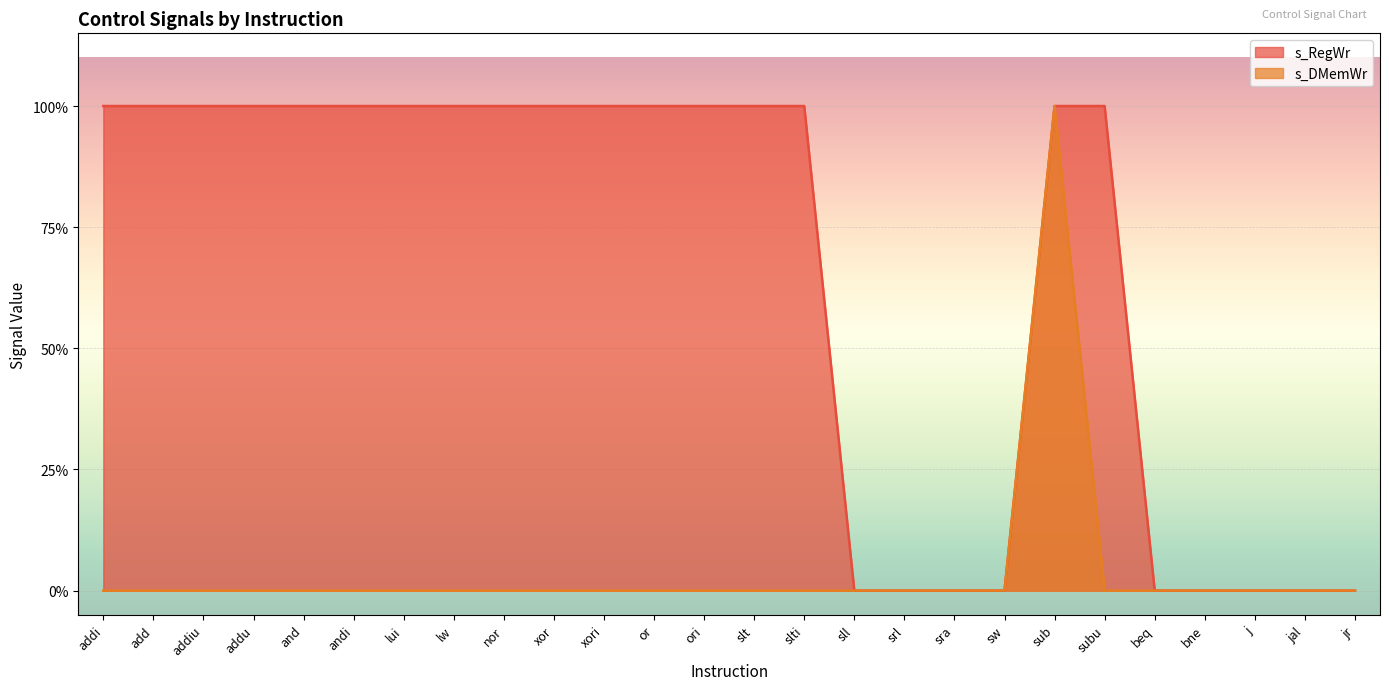

True or false: s_DMemWr and s_RegWr cross at least once.

False